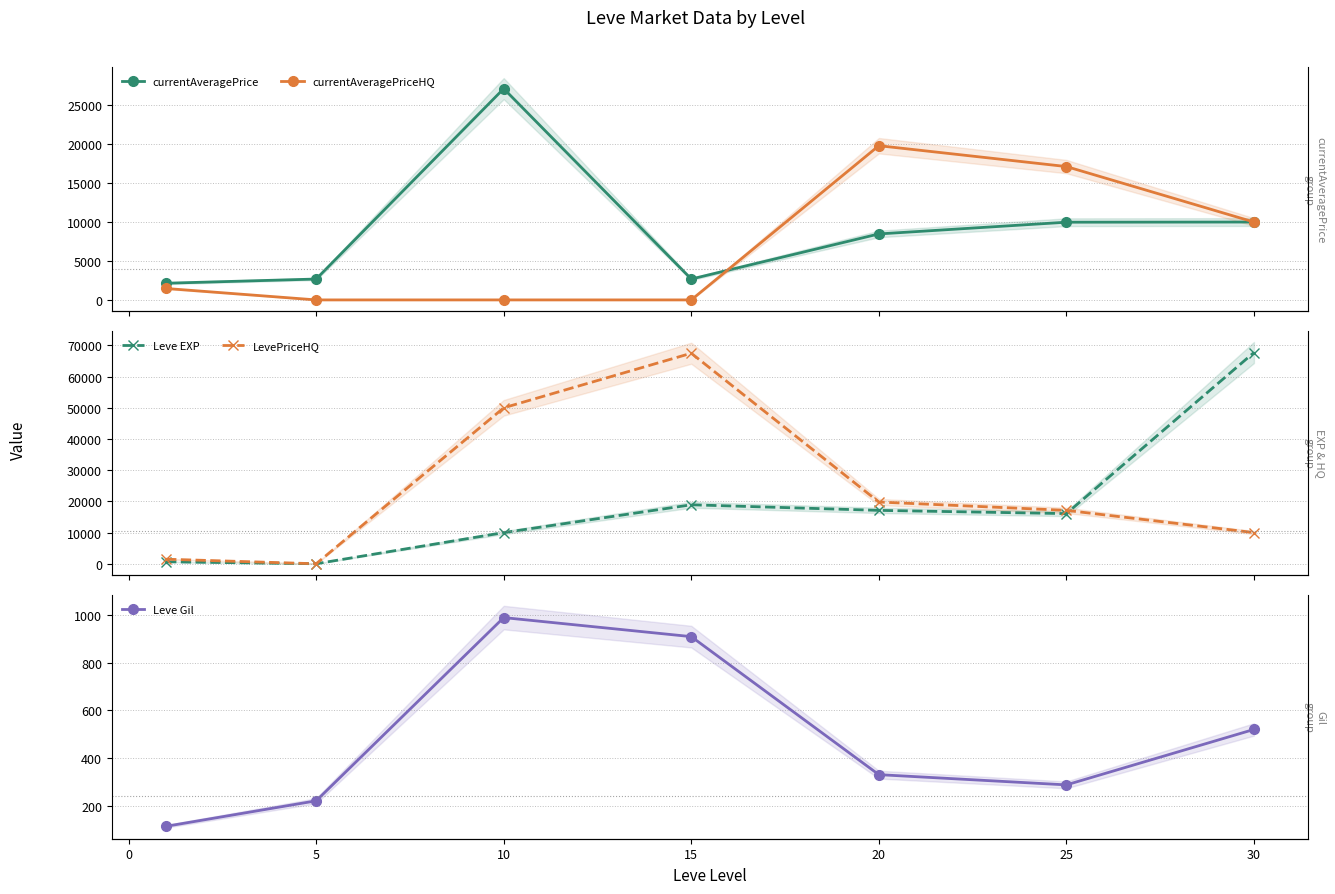

What is the value of the Leve Gil point at the 6th from the left?

287.0